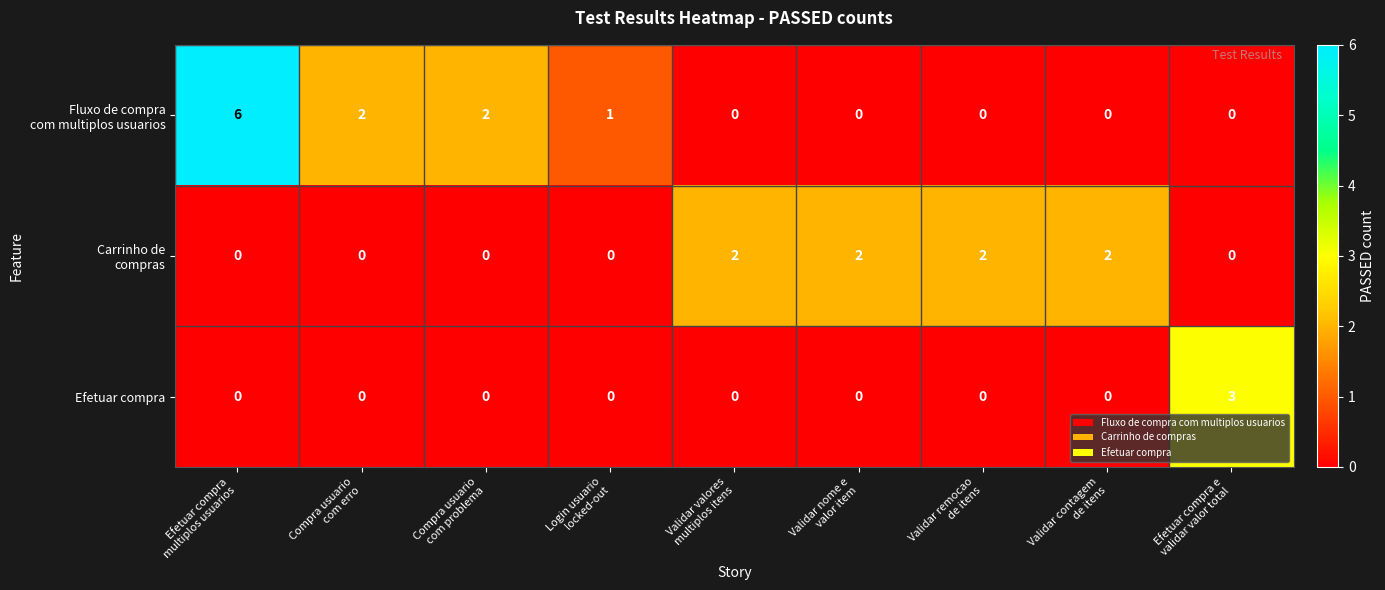

Count the number of data series in this chart.

3